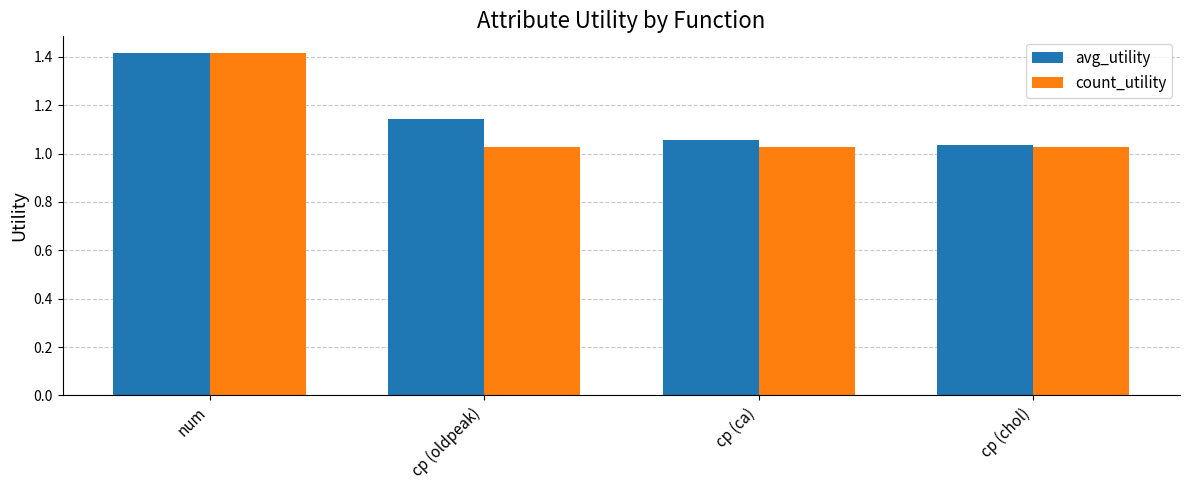

Is the value of count_utility at cp (chol) greater than the value of avg_utility at cp (ca)?

No